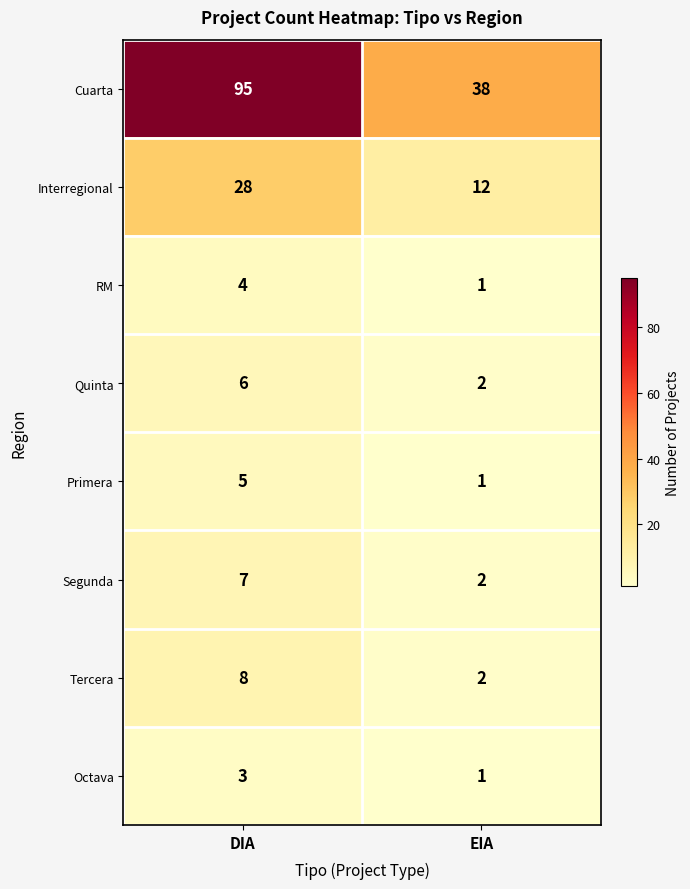

Which series changed the most between DIA and EIA?

Cuarta